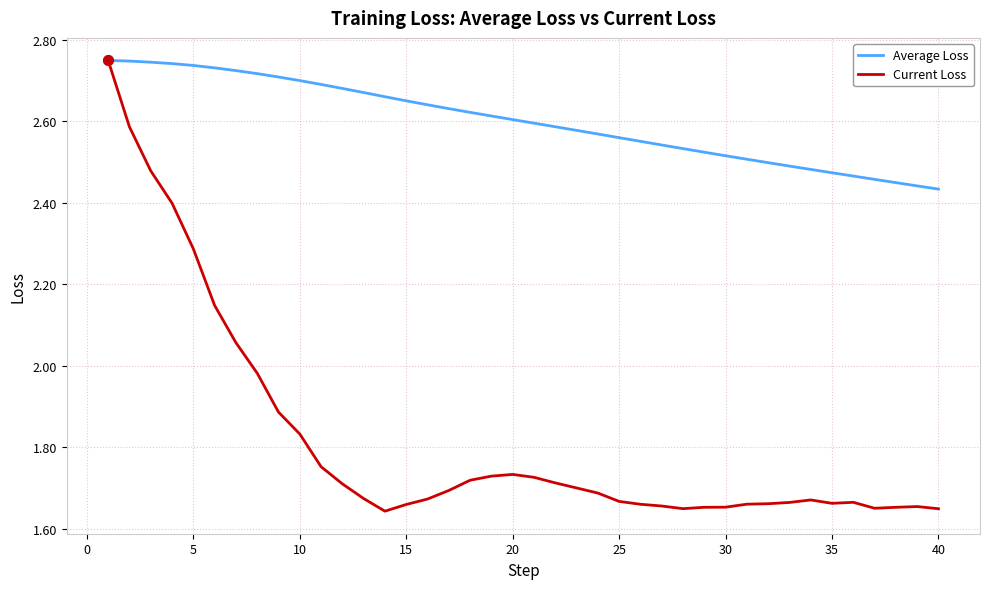

List the series in order of their overall mean, highest first.

Average Loss, Current Loss